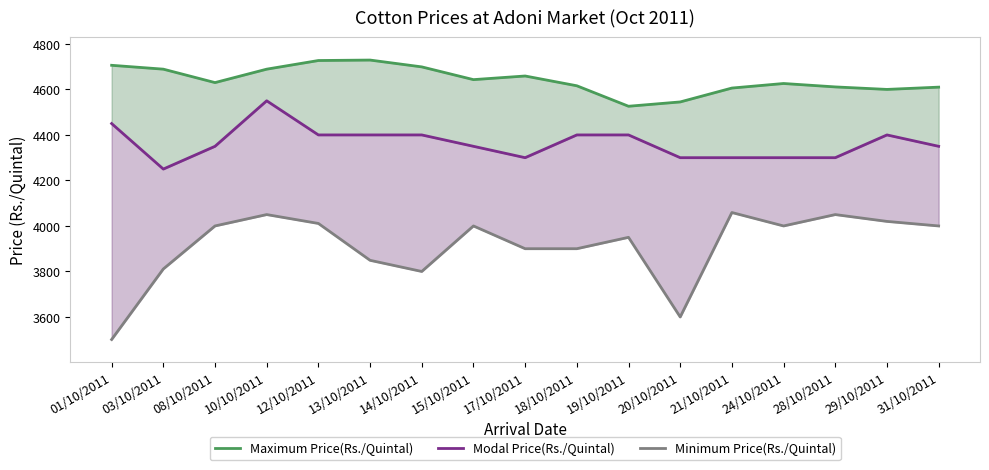

Which series has the widest spread of values?

Minimum Price(Rs./Quintal)